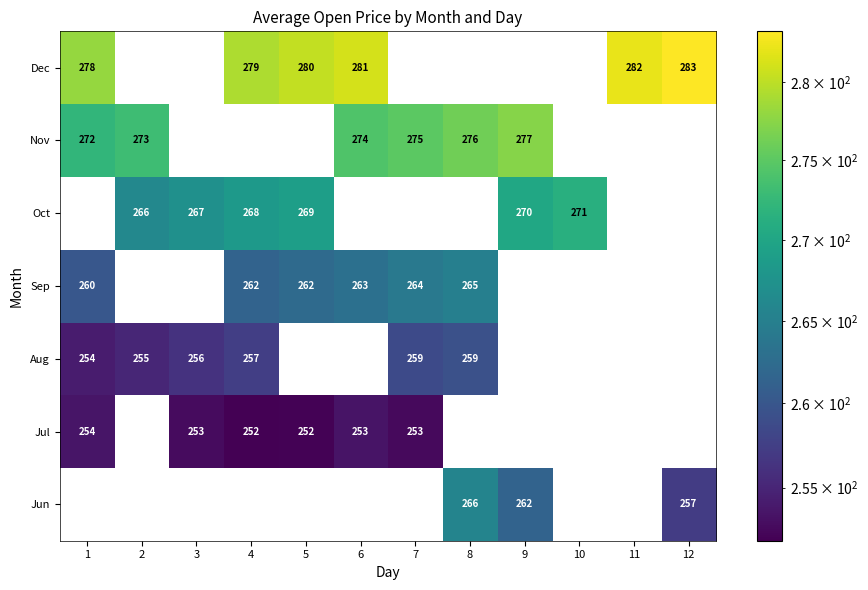

Is the value of Jun at 8 greater than the value of Jul at 7?

Yes